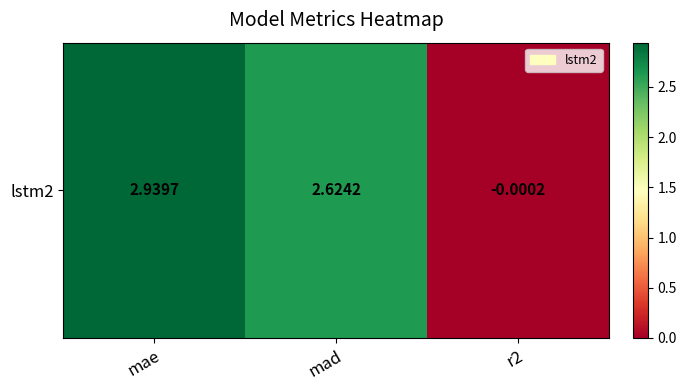

At which label does the data first exceed 2?

mae